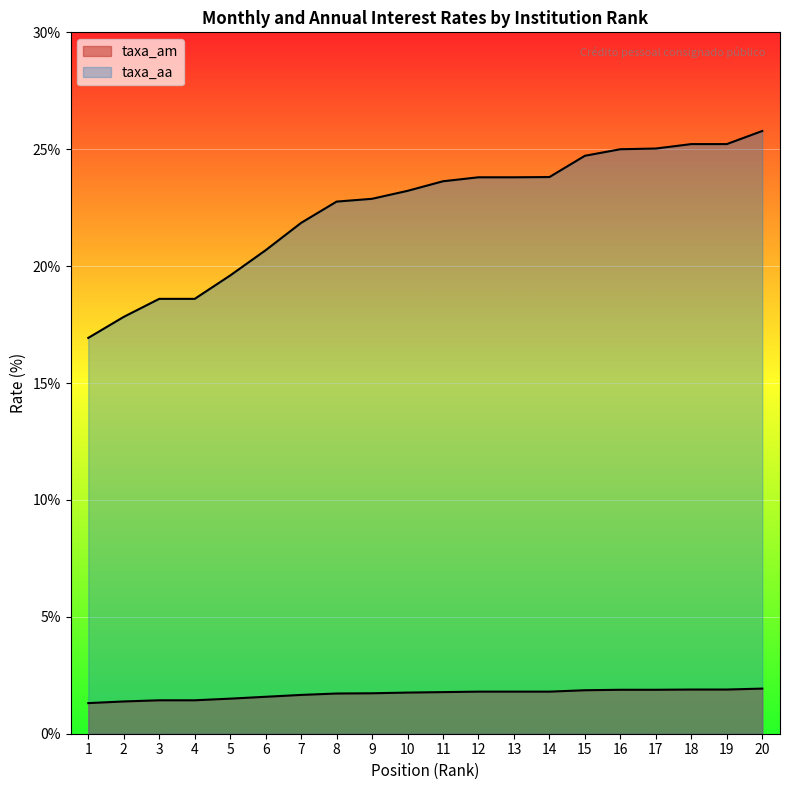

Which series changed the most between 4 and 11?

taxa_aa